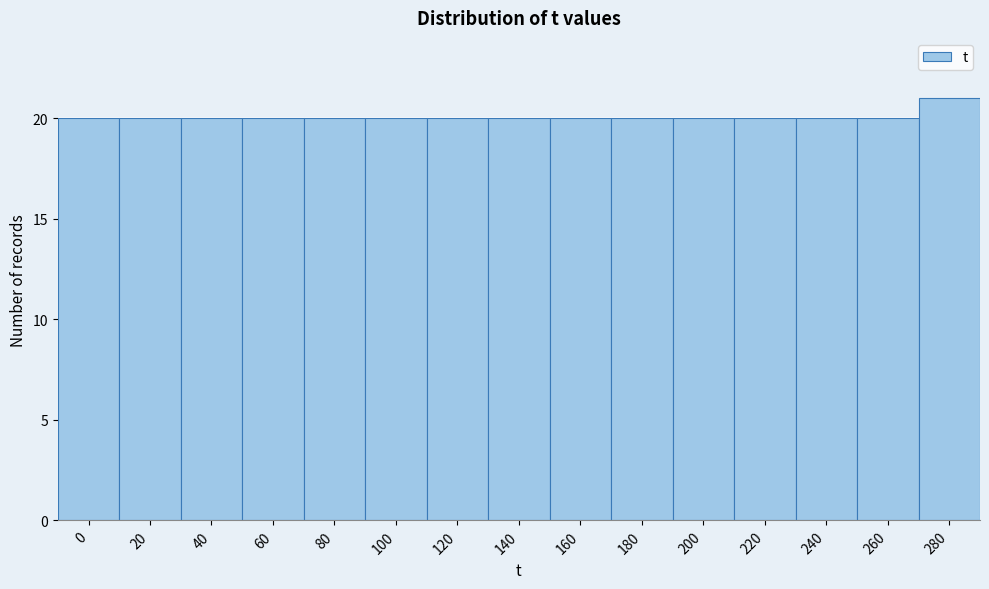

Reading left to right, transcribe all the data shown in this chart.

20	20	20	20	20	20	20	20	20	20	20	20	20	20	21